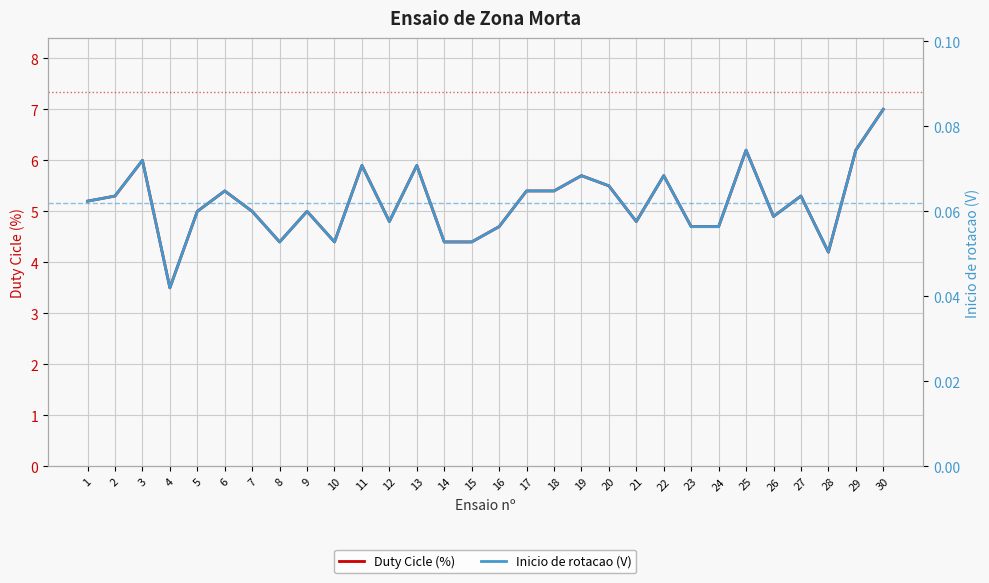

Where is the first local minimum for Inicio de rotacao (V)?

4